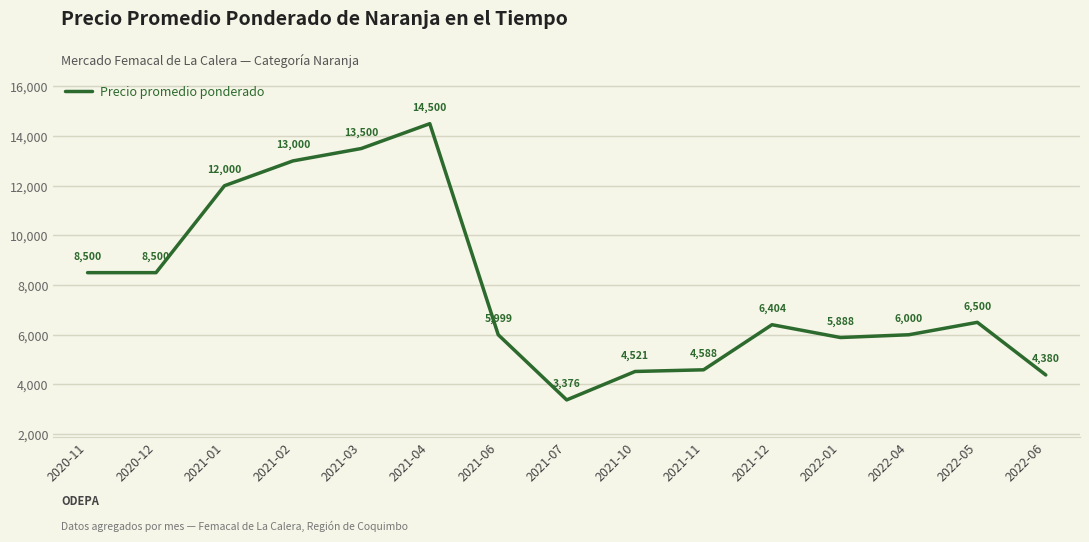

True or false: the data shows 6404 at 2021-12.

True